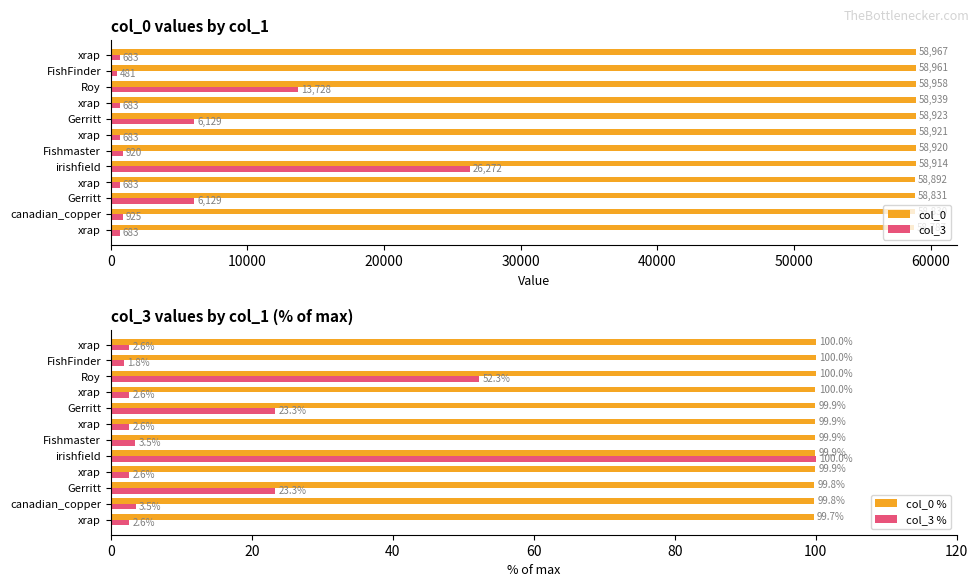

Reading left to right, transcribe all the data shown in this chart.

col_0: 58787.0	58830.0	58831.0	58892.0	58914.0	58920.0	58921.0	58923.0	58939.0	58958.0	58961.0	58967.0
col_3: 683.0	925.0	6129.0	683.0	26272.0	920.0	683.0	6129.0	683.0	13728.0	481.0	683.0
col_0 %: 99.7	99.8	99.8	99.9	99.9	99.9	99.9	99.9	100.0	100.0	100.0	100.0
col_3 %: 2.6	3.5	23.3	2.6	100.0	3.5	2.6	23.3	2.6	52.3	1.8	2.6